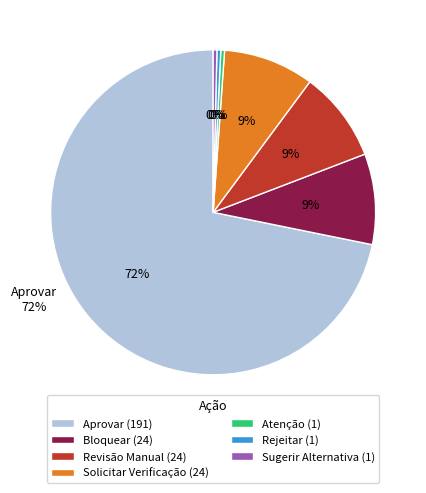

Which slice is the largest?

Aprovar